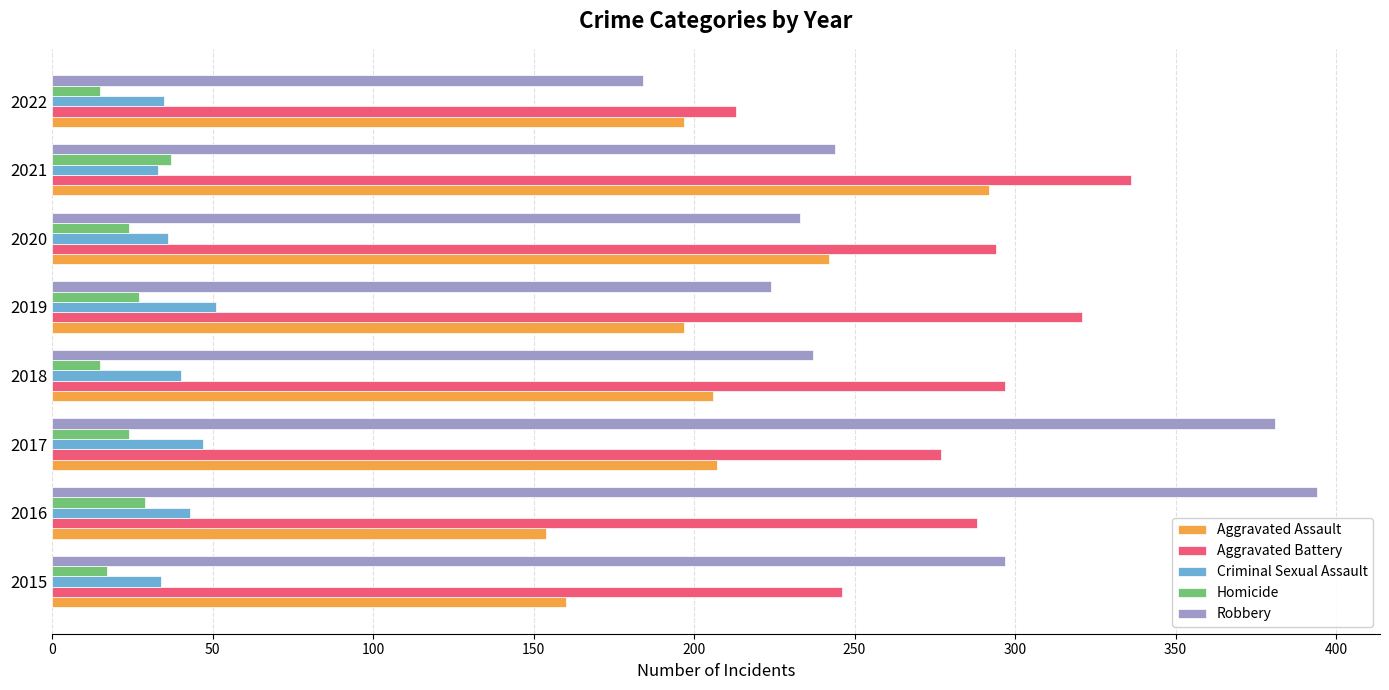

At how many categories does at least one series exceed 114?

8